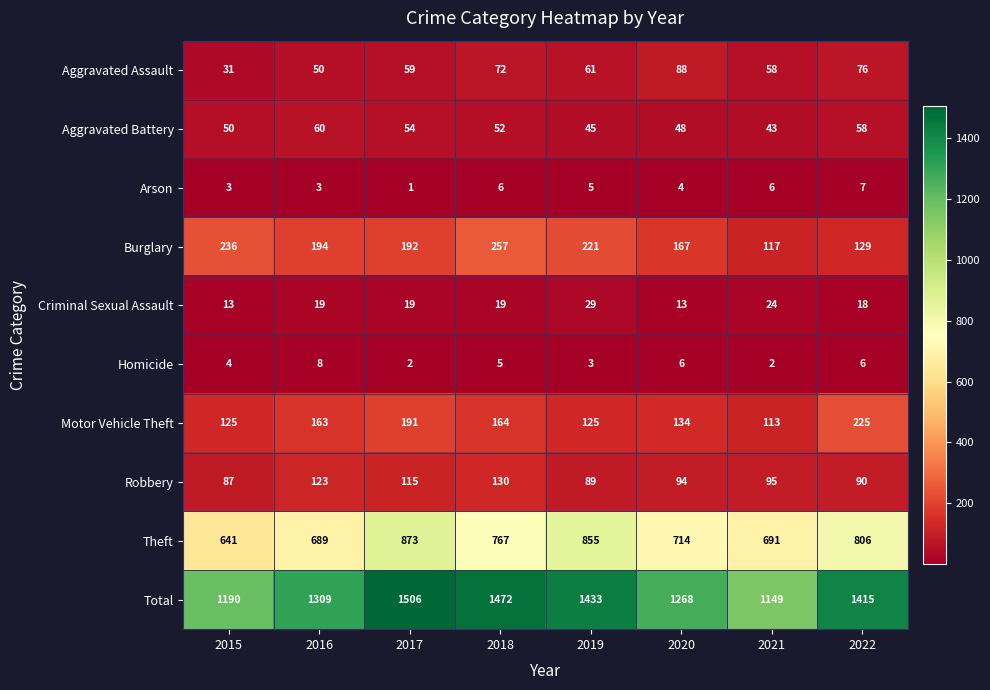

At which label does Aggravated Battery first exceed 52?

2016